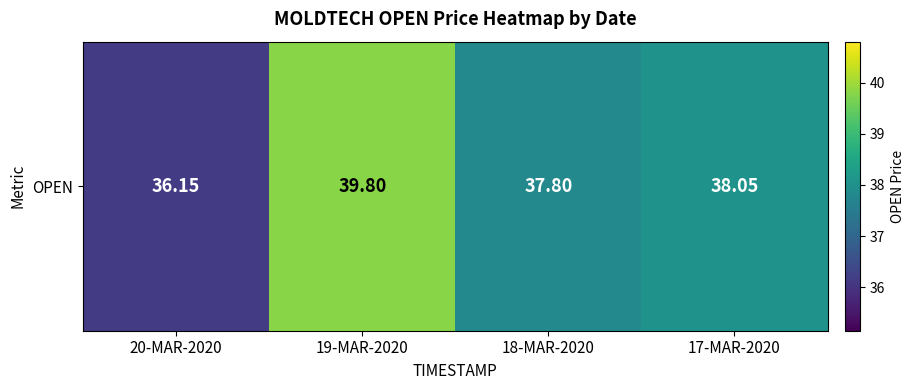

What is the change in value from 20-MAR-2020 to 19-MAR-2020?

+3.6